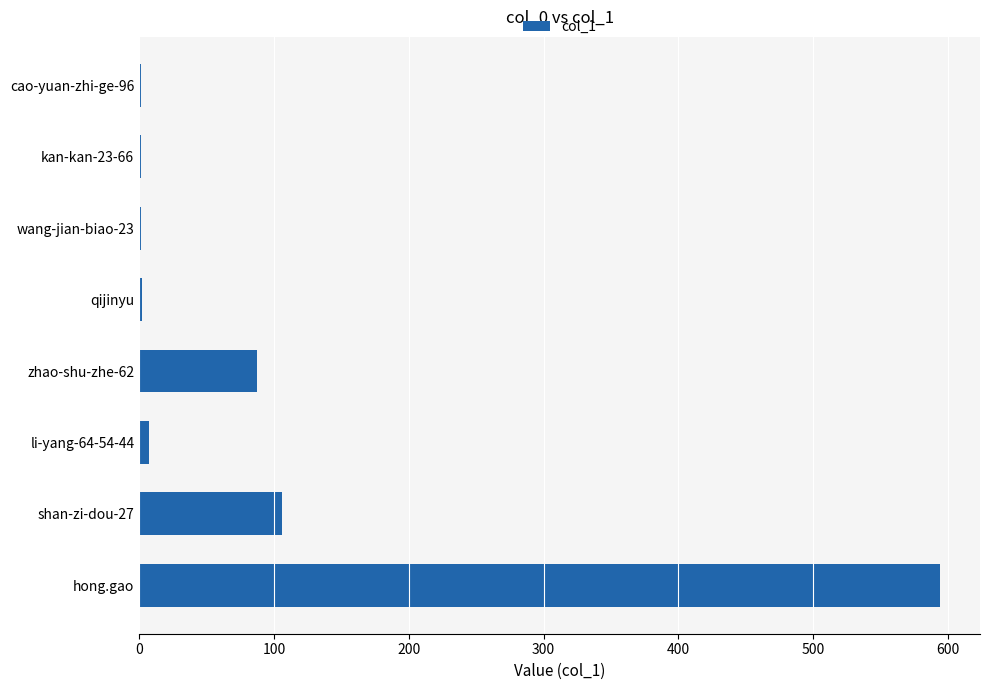

Where is the data nearest to the value 297?

shan-zi-dou-27